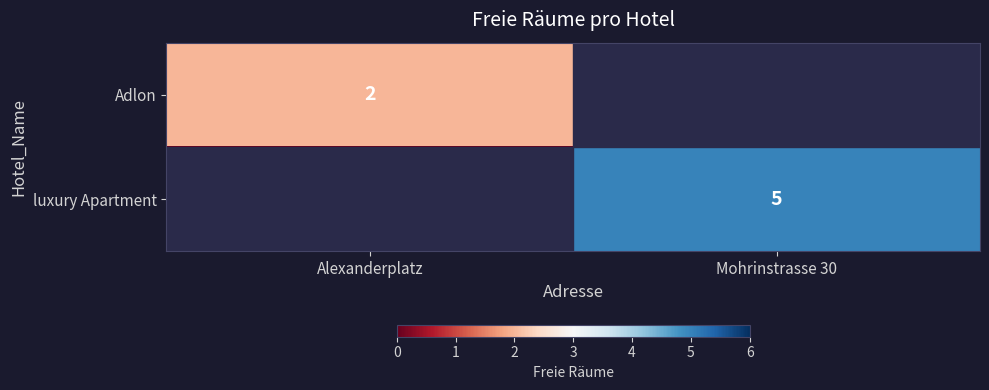

What is the maximum value shown in the chart?

5